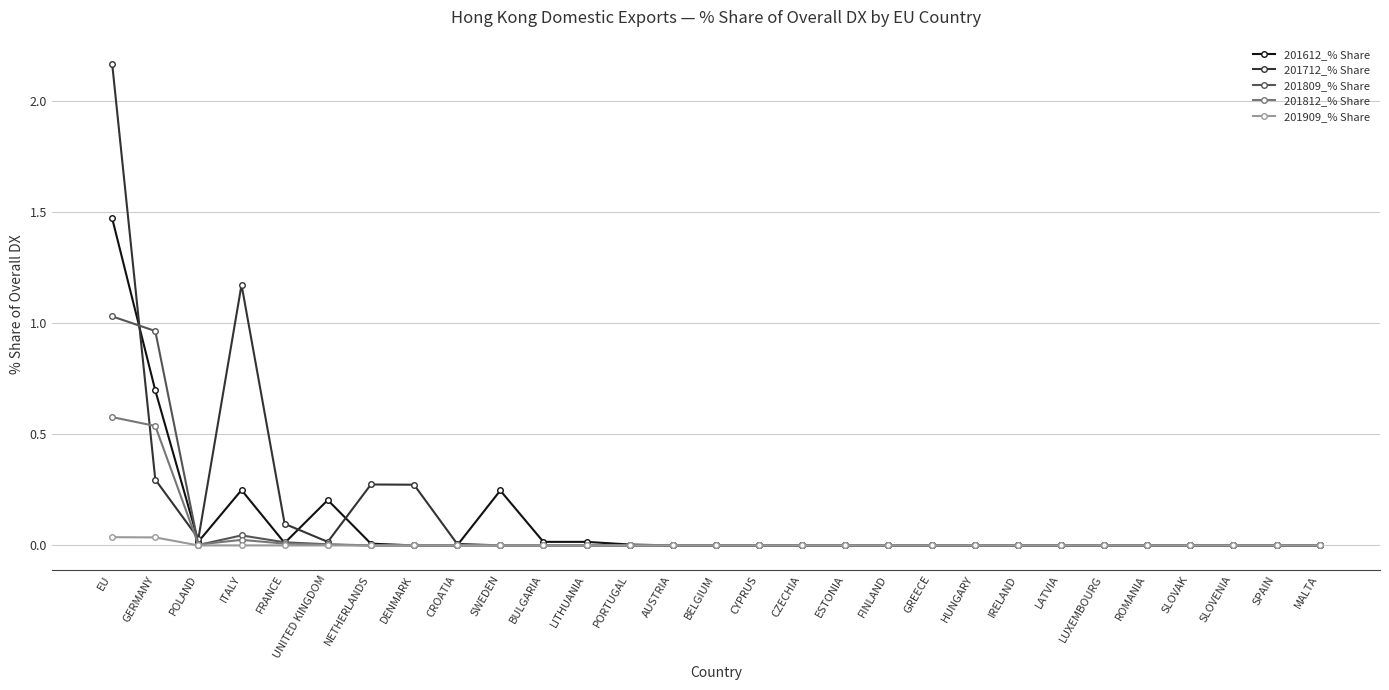

List the series in order of their overall mean, highest first.

201712_% Share, 201612_% Share, 201809_% Share, 201812_% Share, 201909_% Share